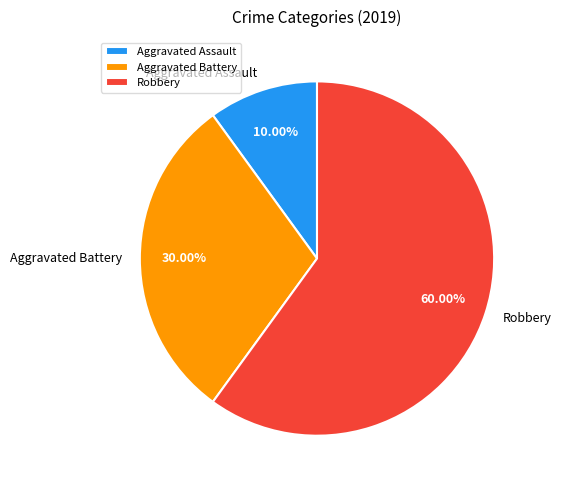

Is there any slice that represents more than half of the pie?

Yes